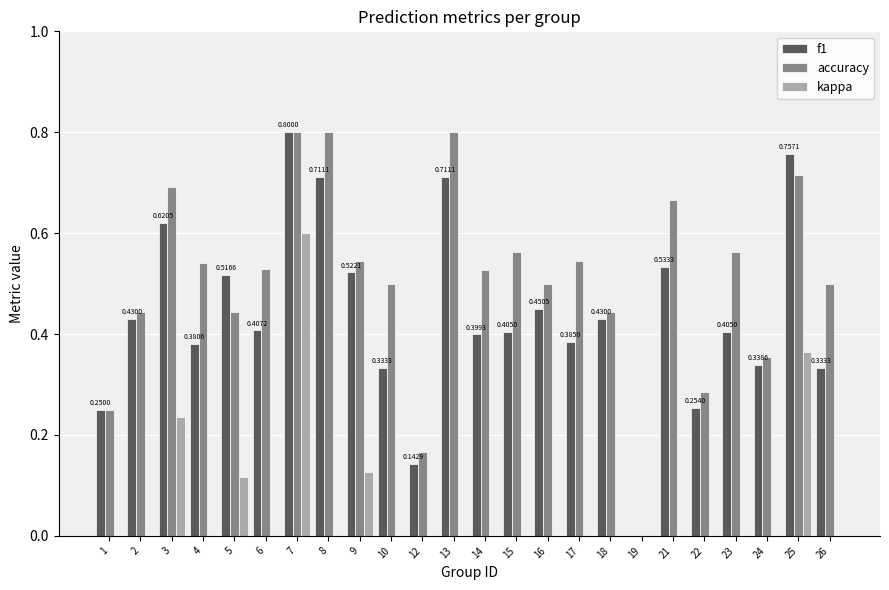

What is the spread (max minus min) of values at 2?

0.6